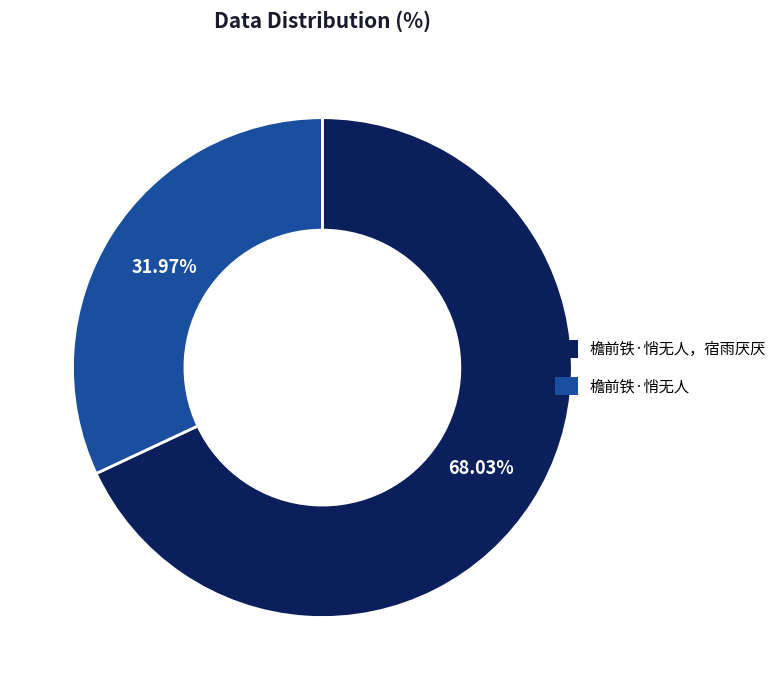

Between 檐前铁·悄无人，宿雨厌厌 and 檐前铁·悄无人, which is larger?

檐前铁·悄无人，宿雨厌厌